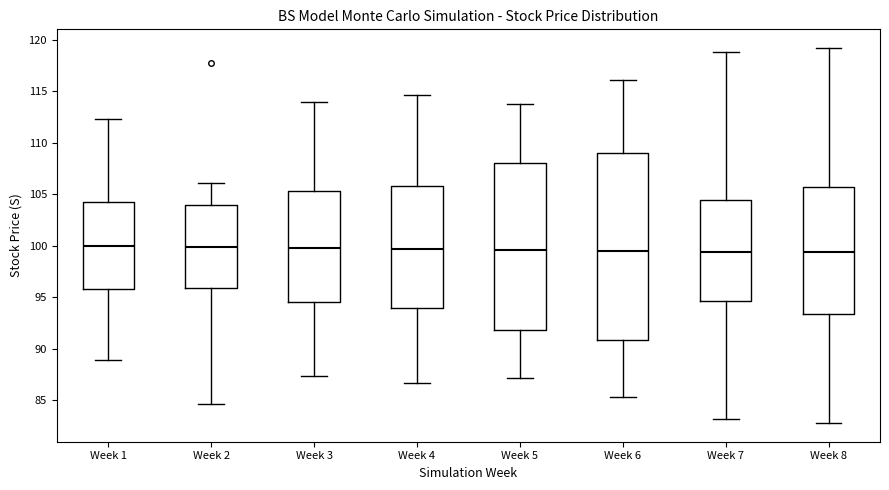

Reading left to right, read every box against the y-axis: the position of its median line, the range the box covers, and the ends of its whiskers. The values are not printed on the chart, so give them approximately, as read against the axis.

Week 1: median 100.0, box 95.5 to 104.5, whiskers 89.0 to 112.5
Week 2: median 100.0, box 96.0 to 104.0, whiskers 84.5 to 106.0
Week 3: median 99.5, box 94.5 to 105.5, whiskers 87.5 to 114.0
Week 4: median 99.5, box 94.0 to 105.5, whiskers 86.5 to 114.5
Week 5: median 99.5, box 92.0 to 108.0, whiskers 87.0 to 114.0
Week 6: median 99.5, box 91.0 to 109.0, whiskers 85.5 to 116.0
Week 7: median 99.5, box 94.5 to 104.5, whiskers 83.0 to 119.0
Week 8: median 99.5, box 93.5 to 105.5, whiskers 83.0 to 119.0